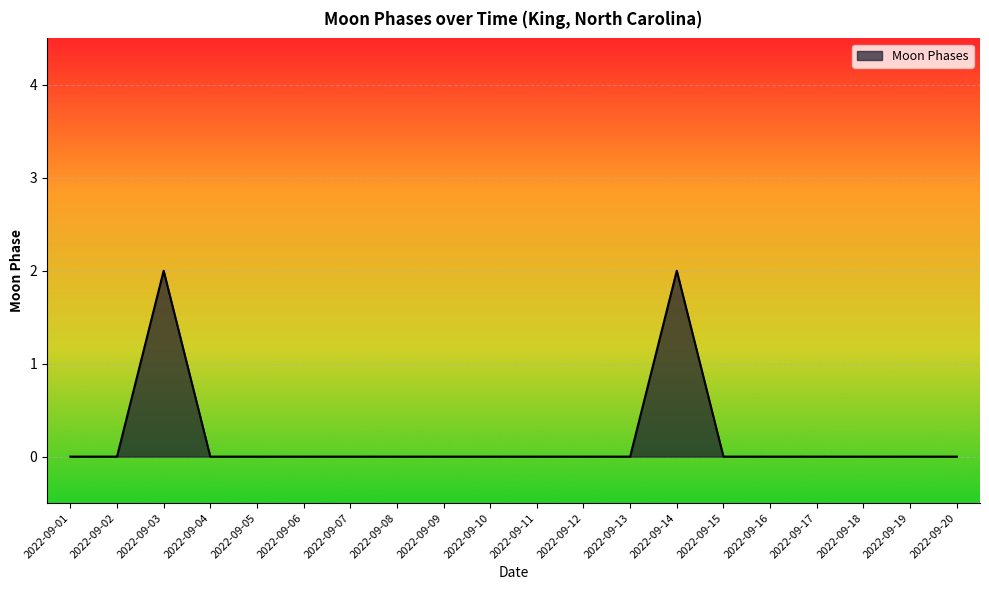

What is the difference between the values at 2022-09-19 and 2022-09-14?

2